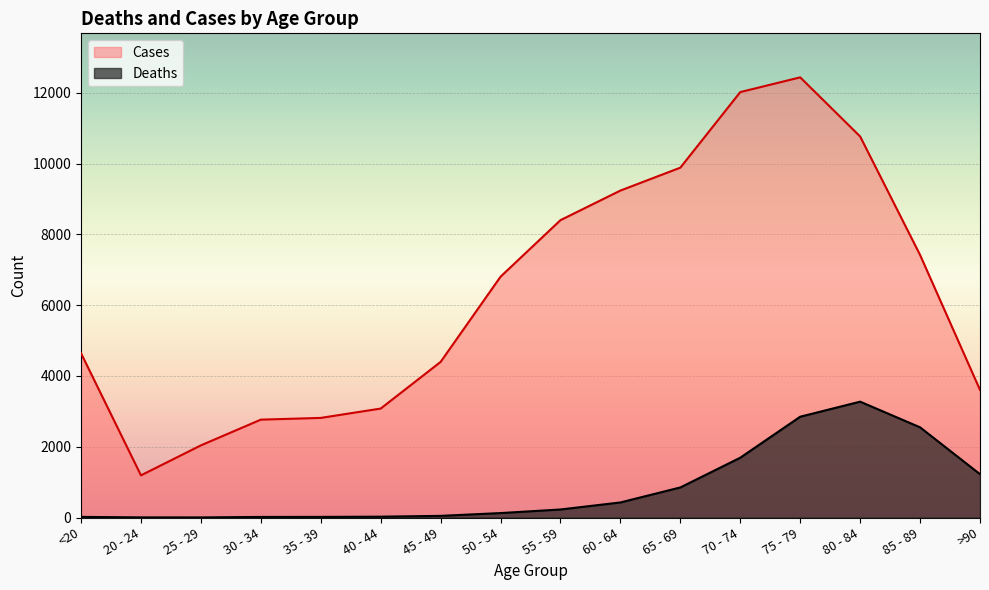

What is the difference between the second highest and minimum values in the Deaths series?

2845